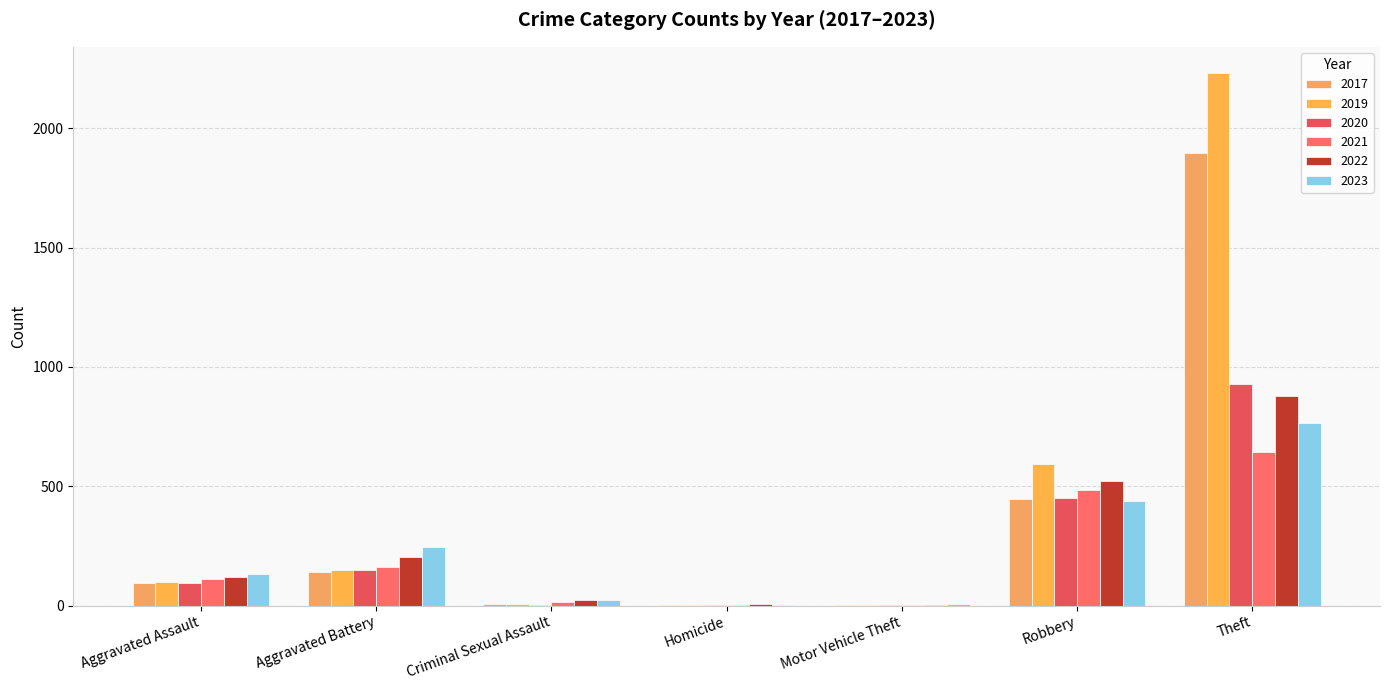

At which label does 2023 reach its peak?

Theft